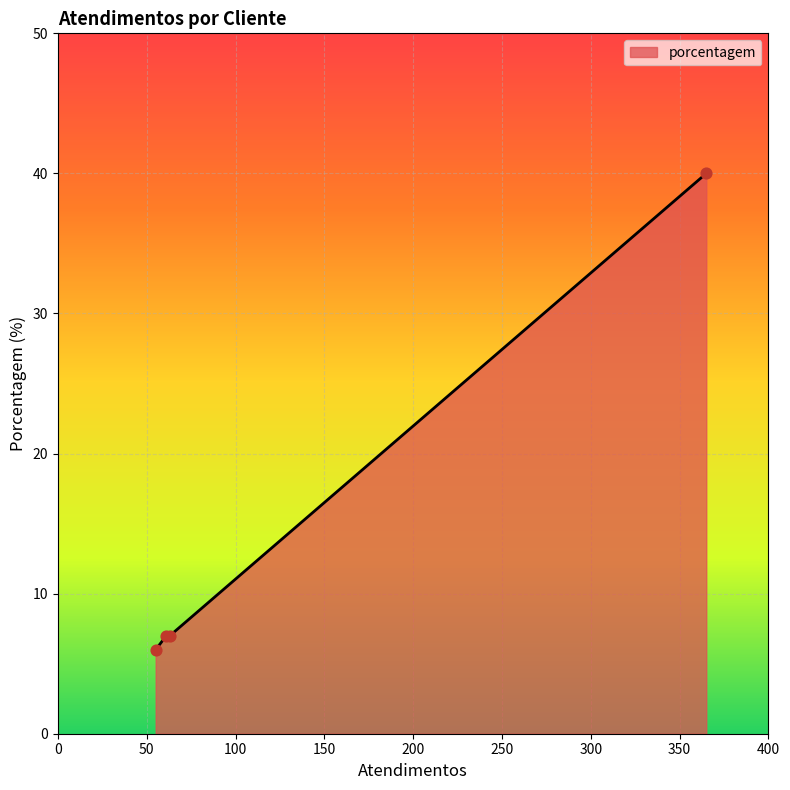

True or false: there are more than 2 points higher than both neighbors.

False